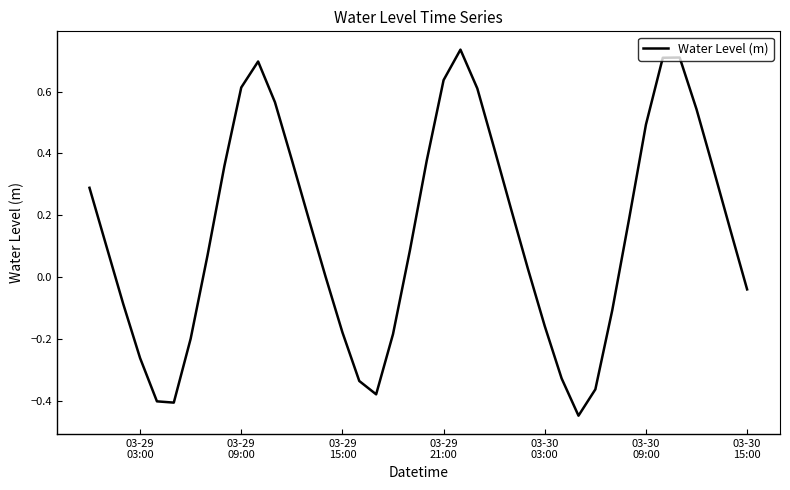

What is the difference between the maximum and minimum values?

1.2